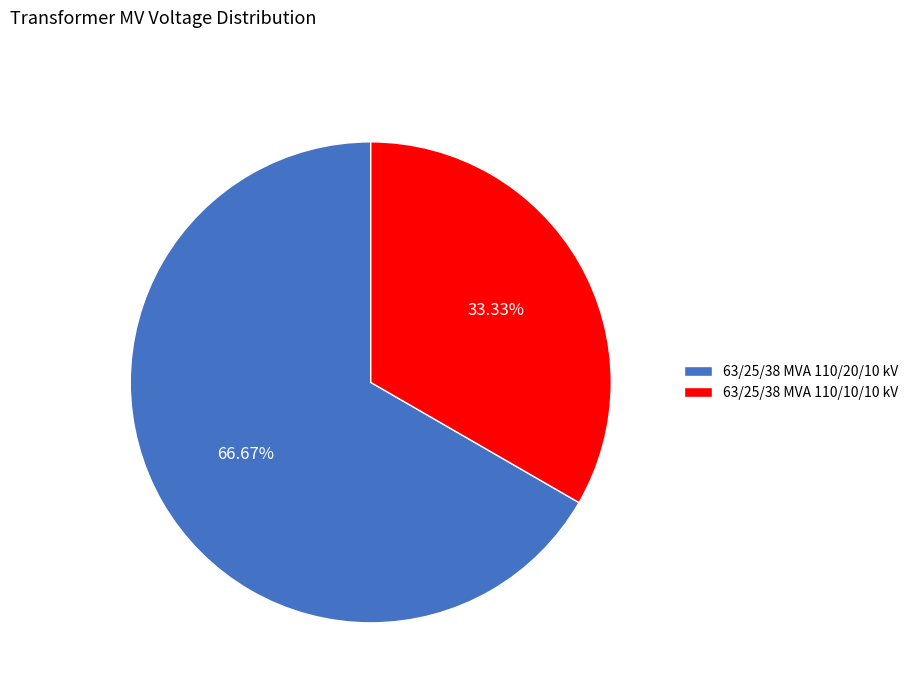

How many slices are in this pie chart?

2